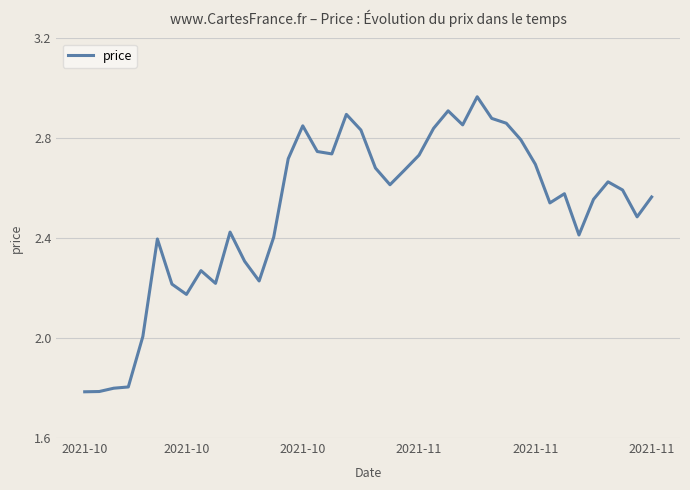

What is the smallest value displayed?

1.8